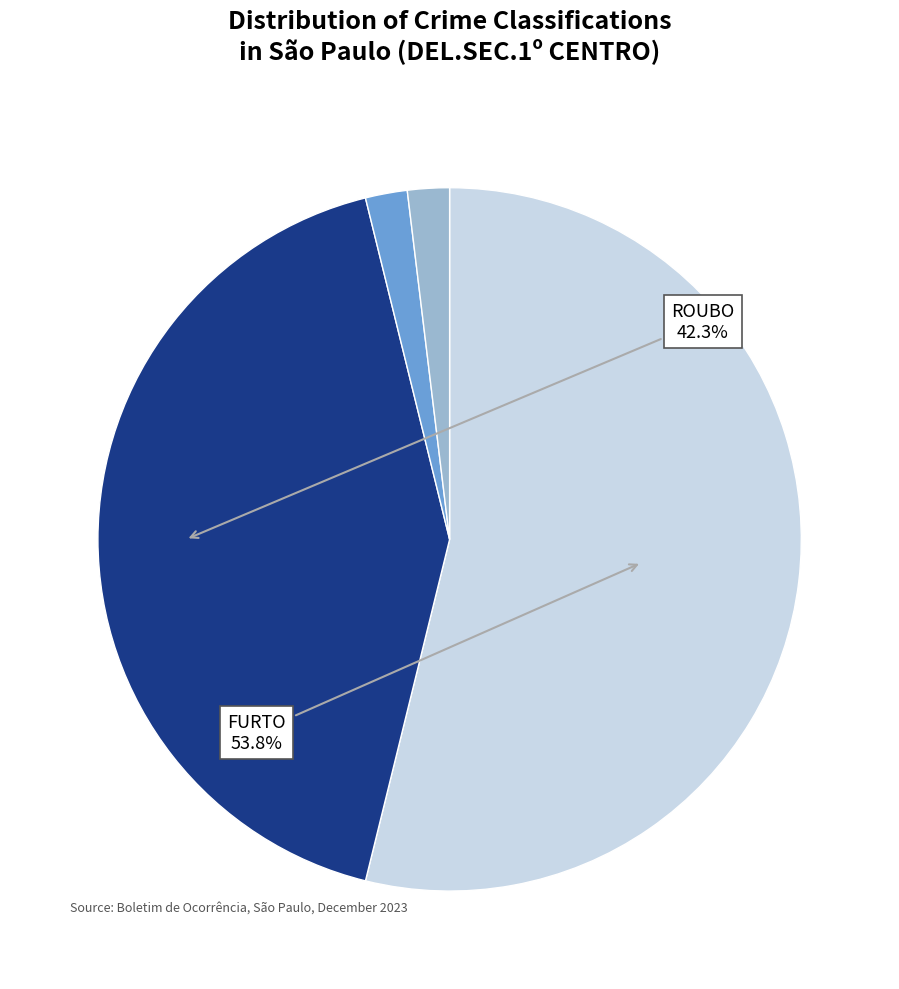

Is there any slice that represents more than half of the pie?

Yes